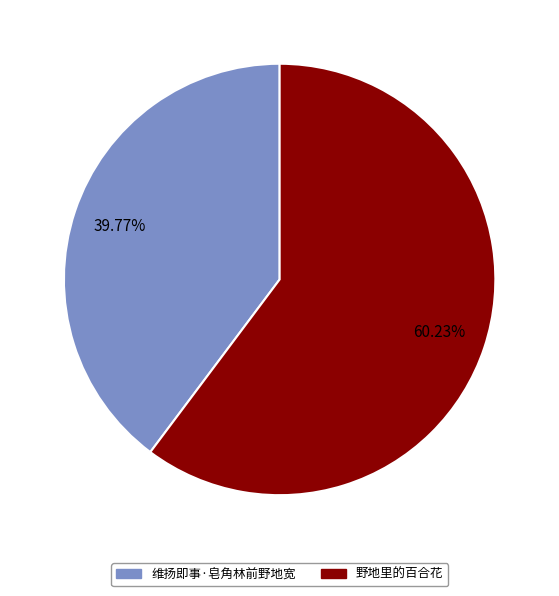

Is the sum of 维扬即事·皂角林前野地宽 and 野地里的百合花 greater than half?

Yes